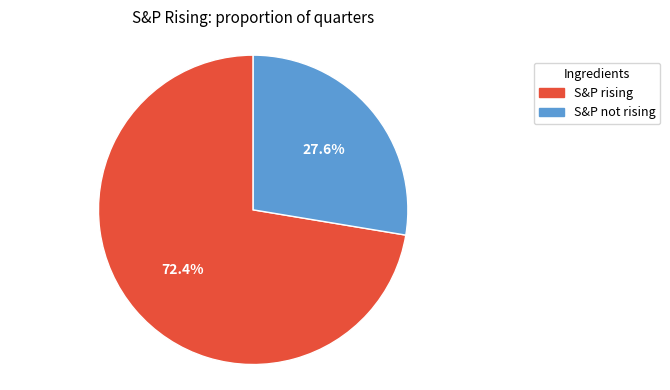

Combined, do S&P rising and S&P not rising account for over 50%?

Yes